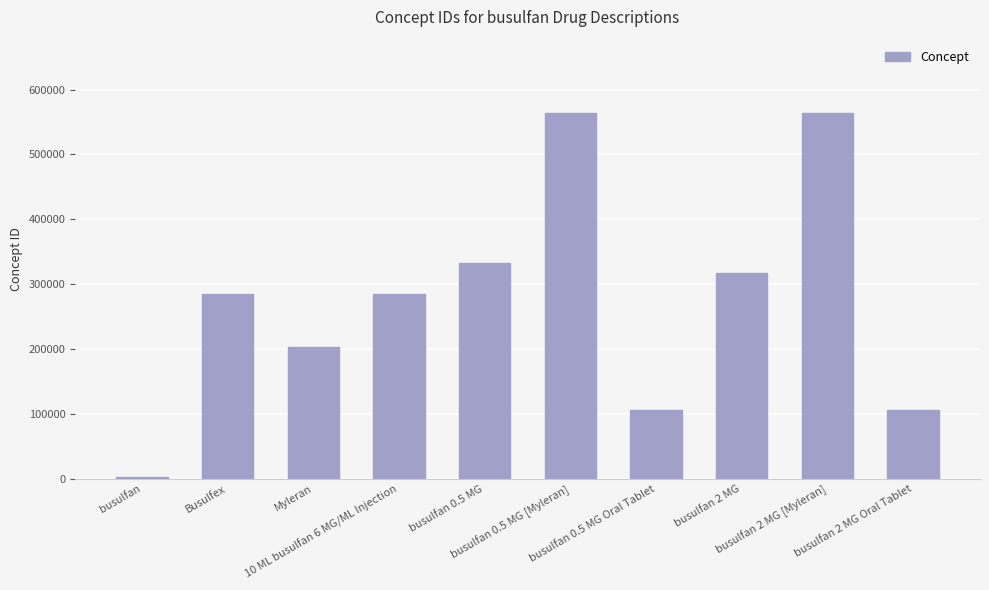

Between busulfan 2 MG Oral Tablet and Busulfex, which is larger?

Busulfex